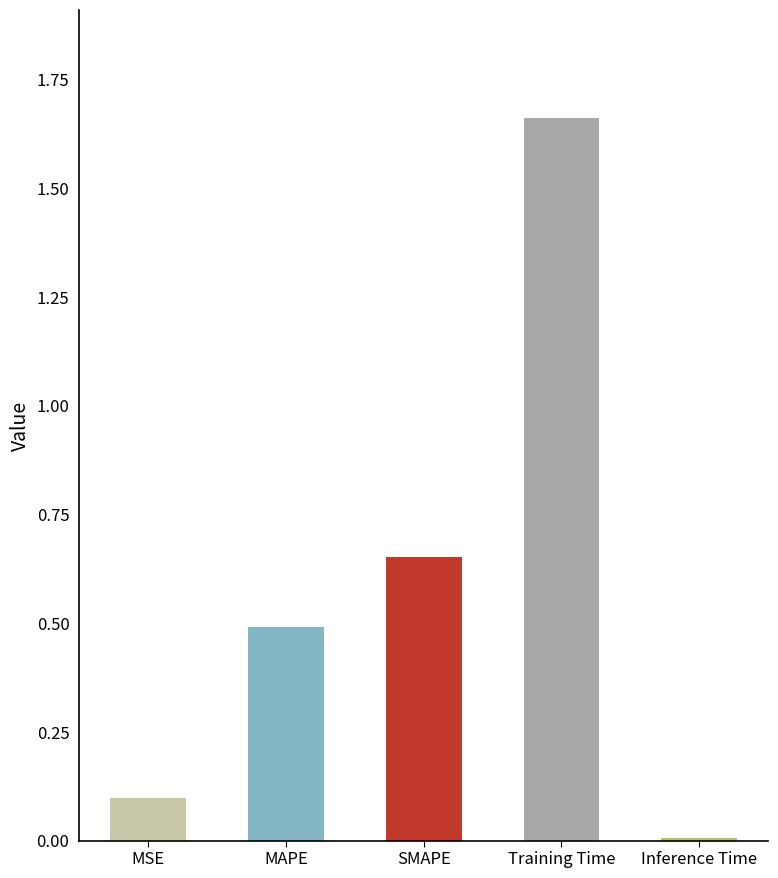

What is the difference between the values at MSE and MAPE?

0.4